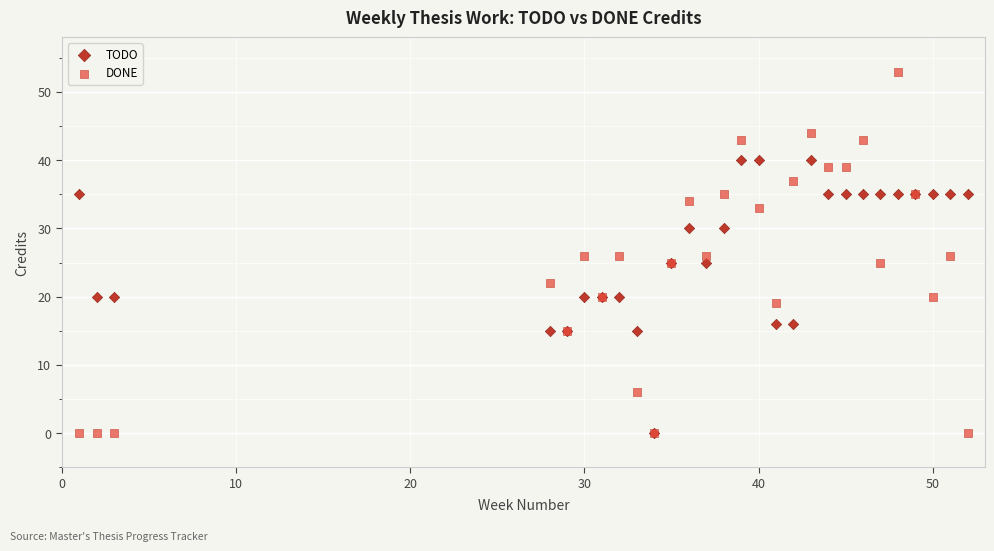

What are all the series names shown in the legend?

TODO, DONE